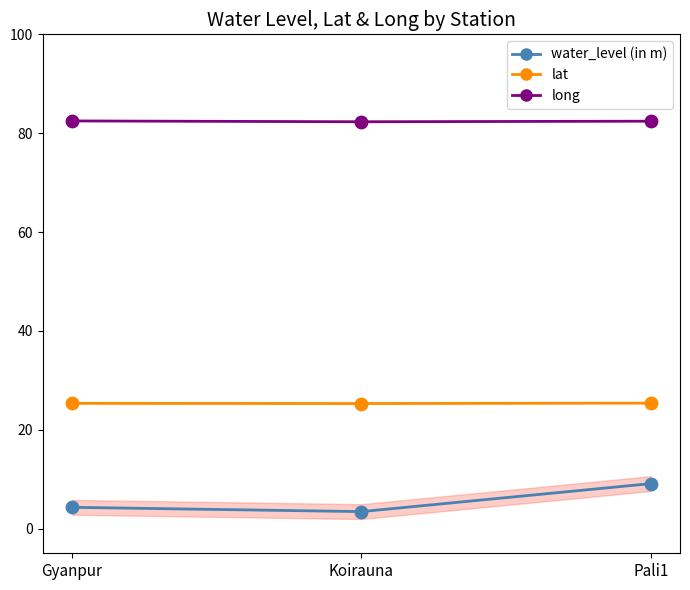

What is the spread (max minus min) of values at Pali1?

73.3